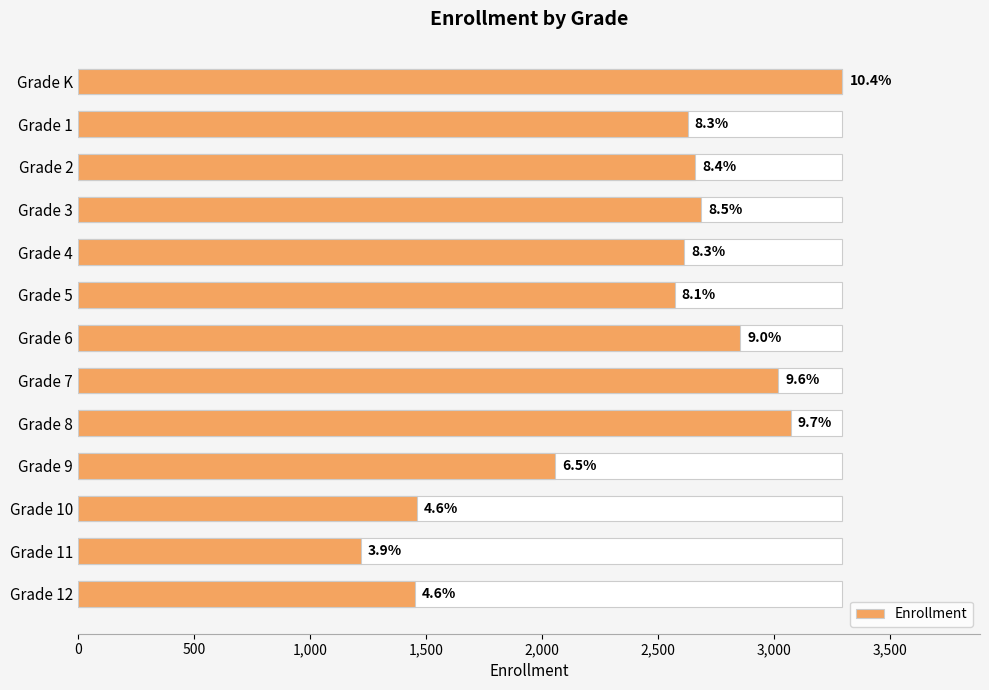

What is the sum of the values at 2,500 and 4,000?

5644